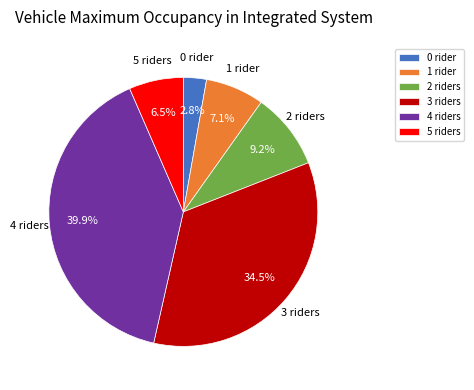

Which slice is the smallest?

0 rider